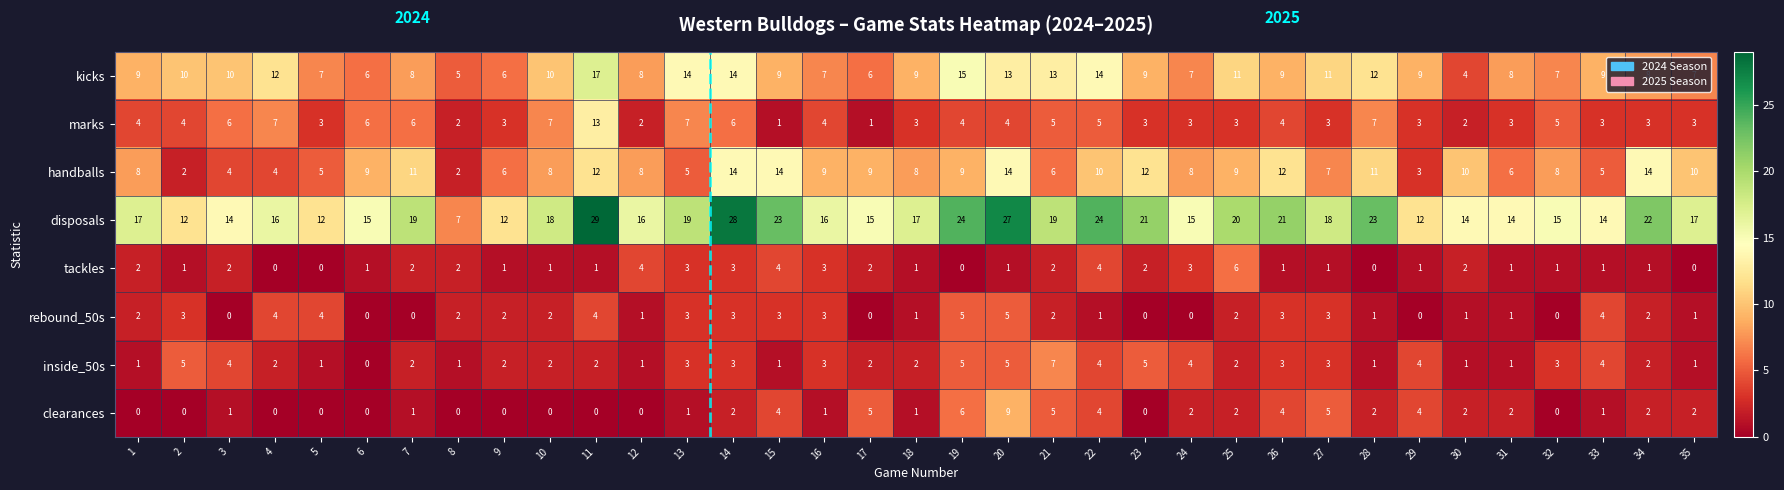

What is the sum of the tackles values at 27 and 22?

5